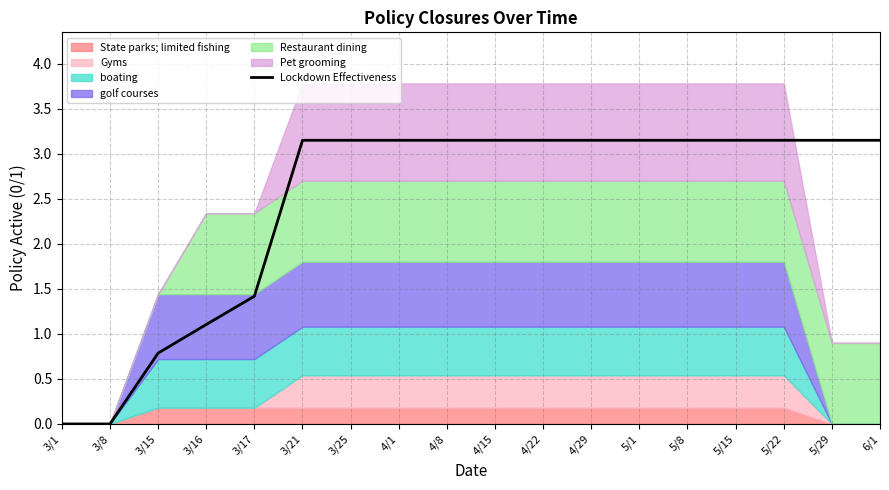

What is the difference between the maximum and minimum values?

3.1